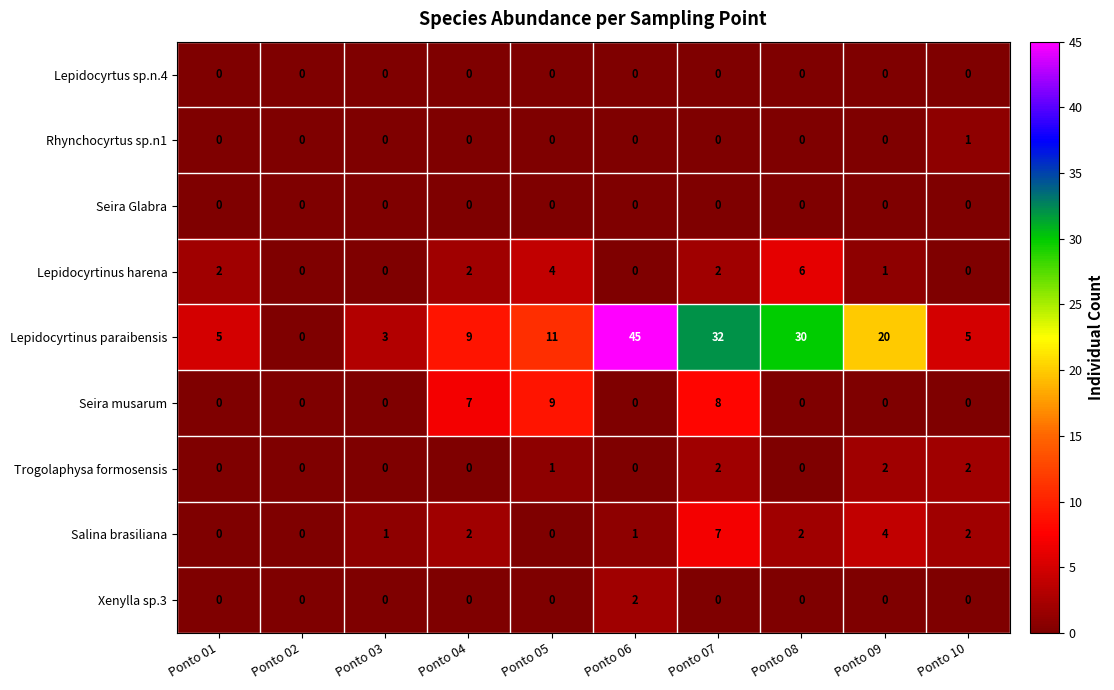

Count the Trogolaphysa formosensis values in the range 0 to 2.

10